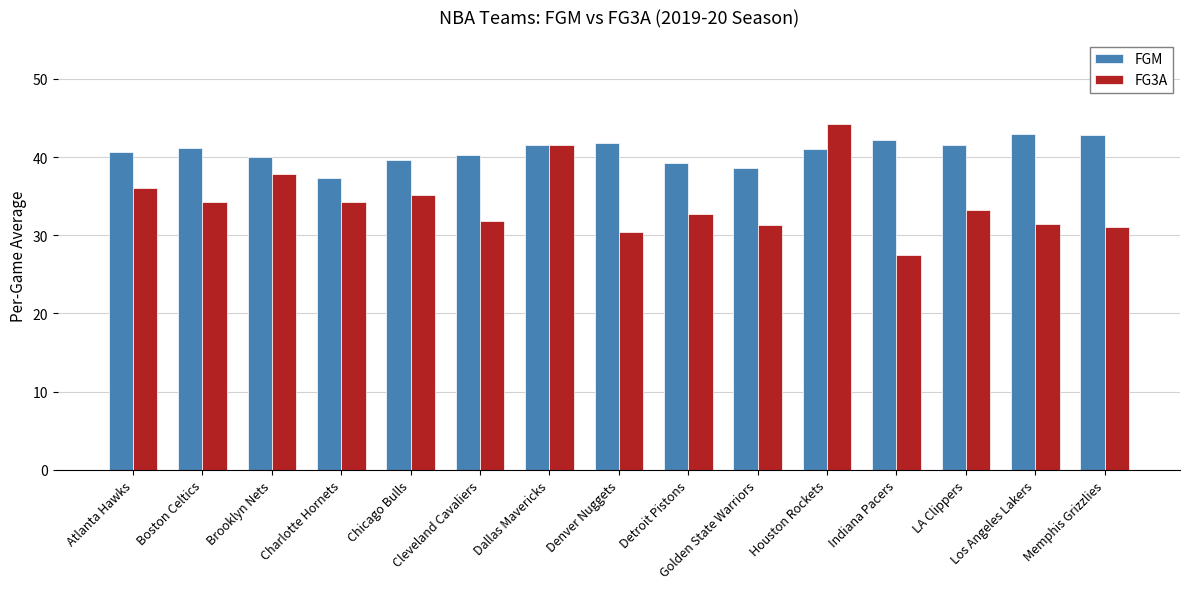

What is the sum of all FG3A values?

512.8